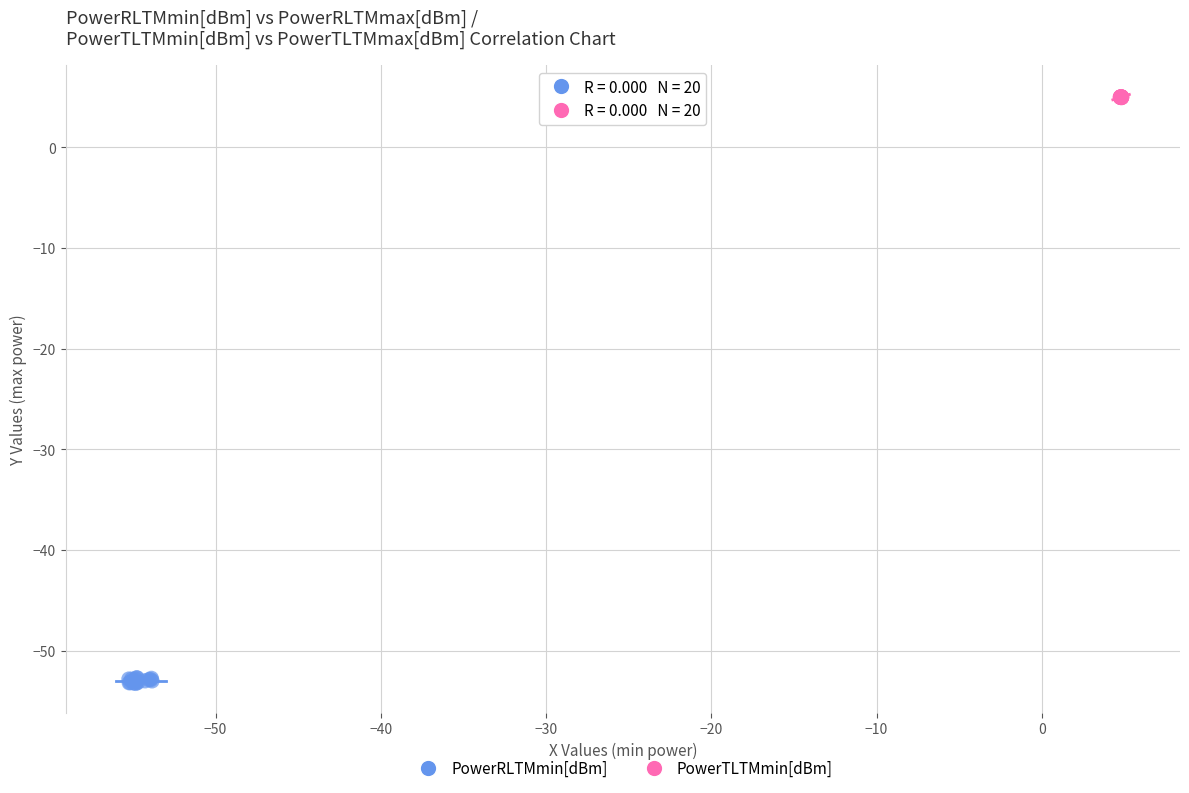

Which series reaches the minimum Y coordinate?

PowerRLTMmin[dBm]